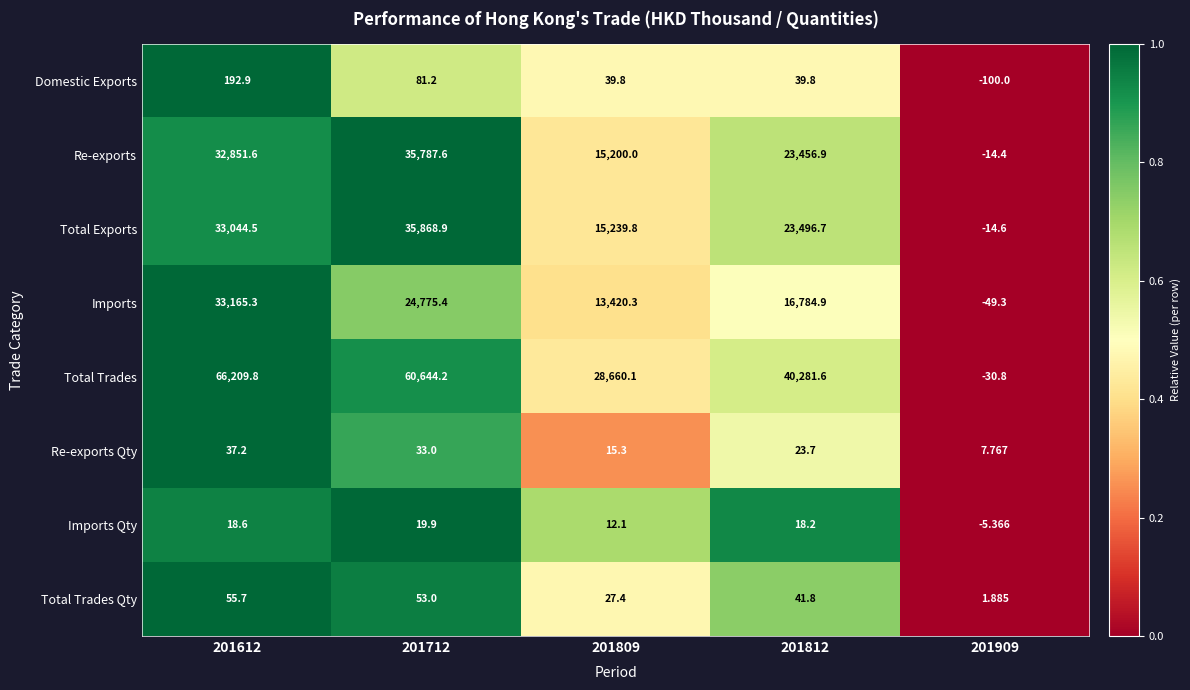

At 201712, list the series in order from largest to smallest.

Total Trades, Total Exports, Re-exports, Imports, Domestic Exports, Total Trades Qty, Re-exports Qty, Imports Qty